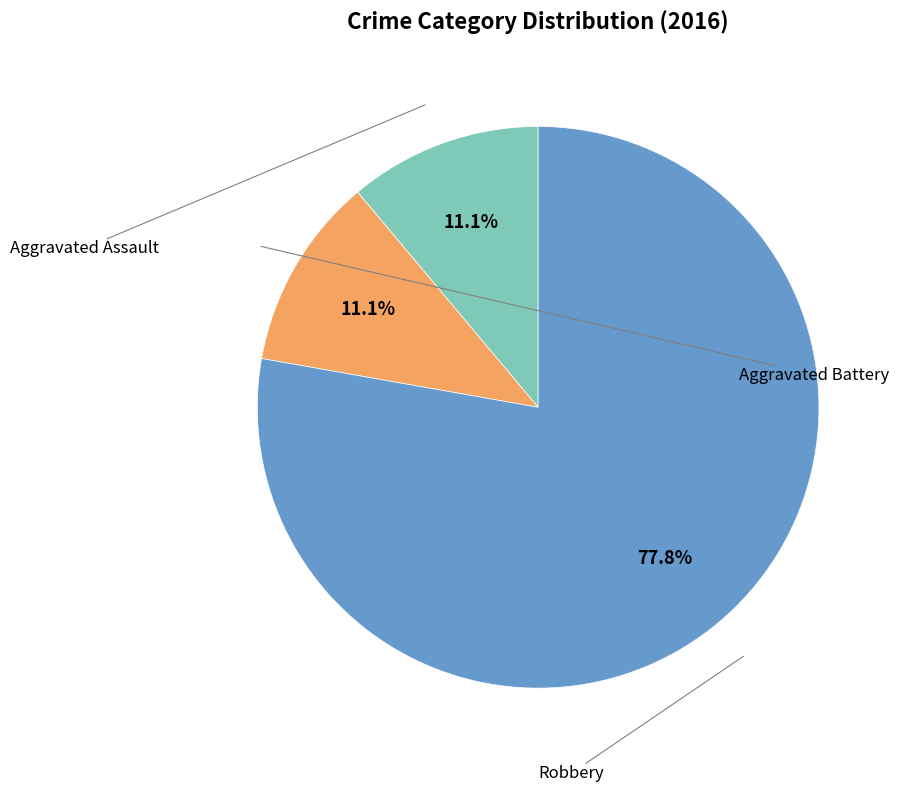

Does any single category account for the majority?

Yes